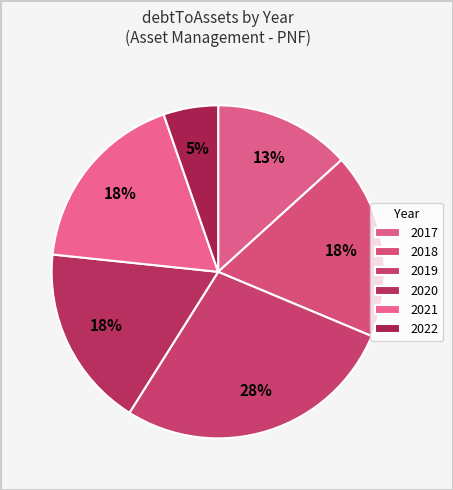

How many segments does this pie chart have?

6